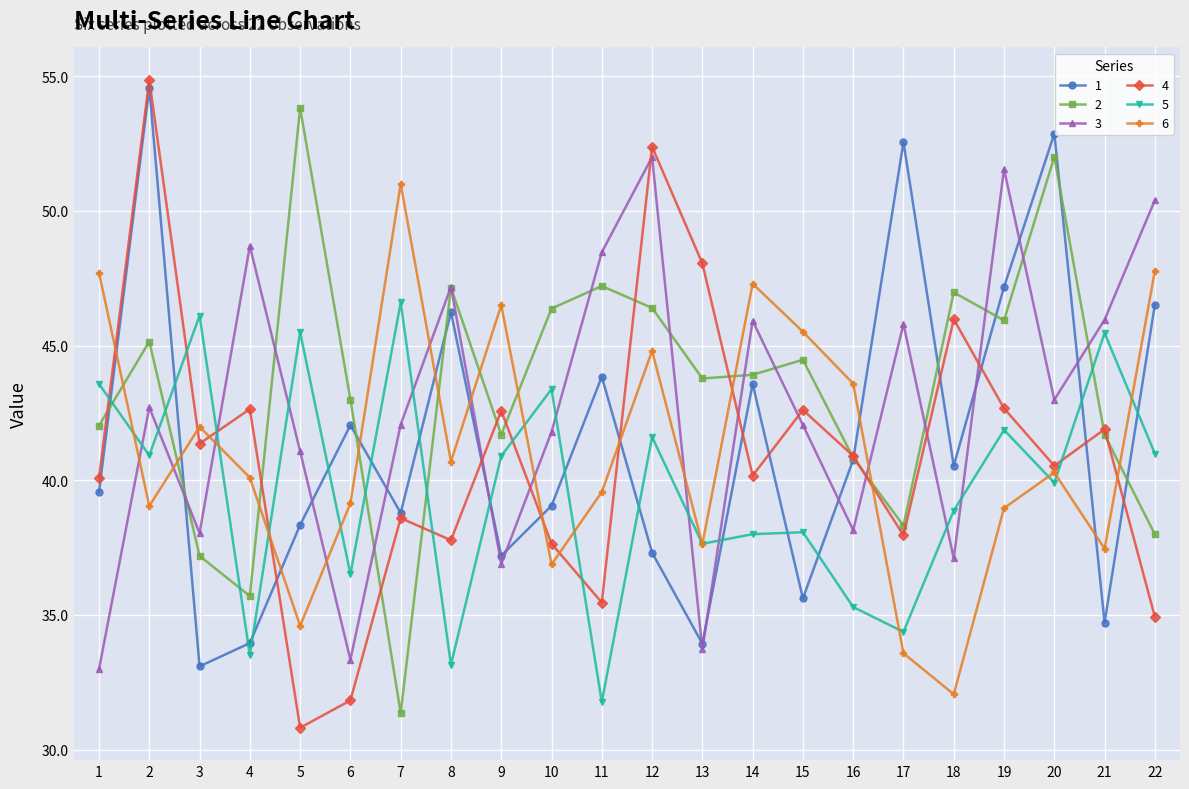

Which label corresponds to the largest value in the chart?

2